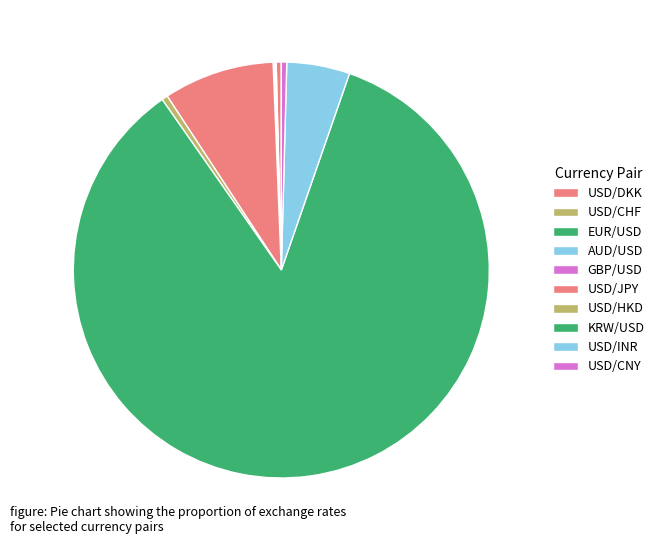

Does KRW/USD account for over 50% of the chart?

Yes